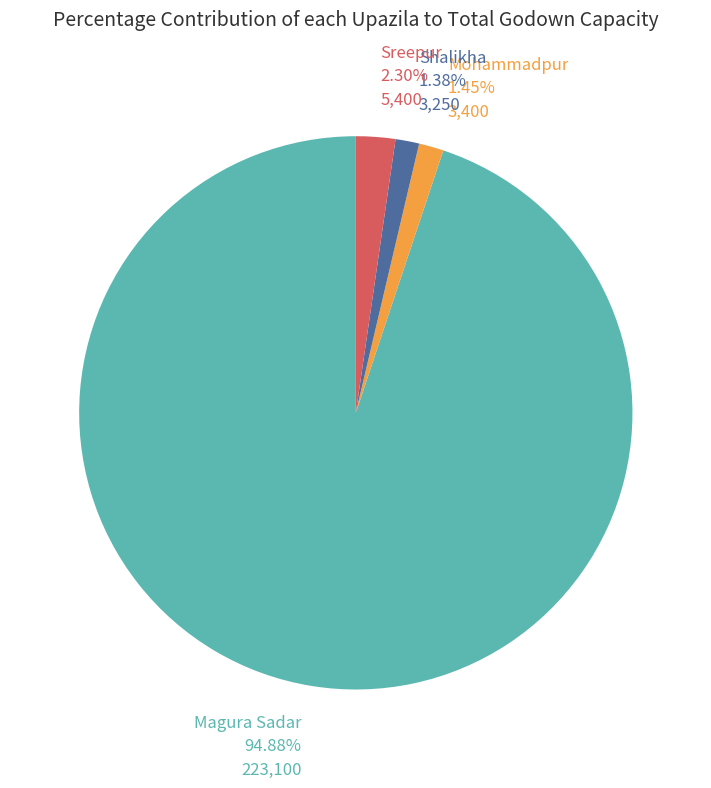

Which slice represents more than half of the pie?

Magura Sadar